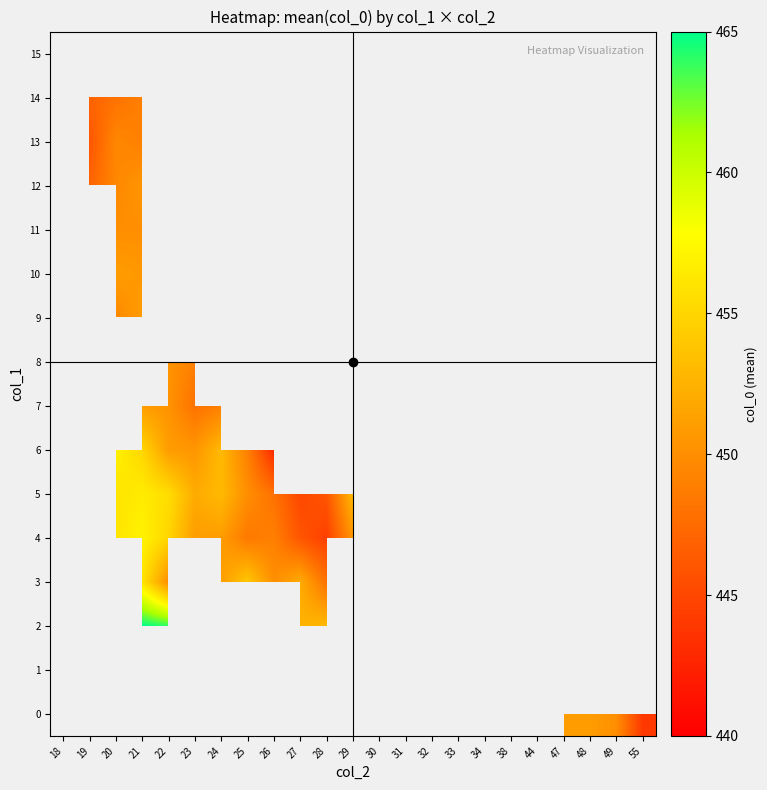

What is the difference between the second highest and second lowest values in the row_0 series?

1.0